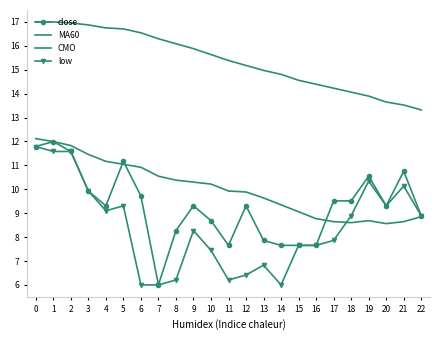

What is the difference between the maximum and minimum values in the CMO series?

3.6